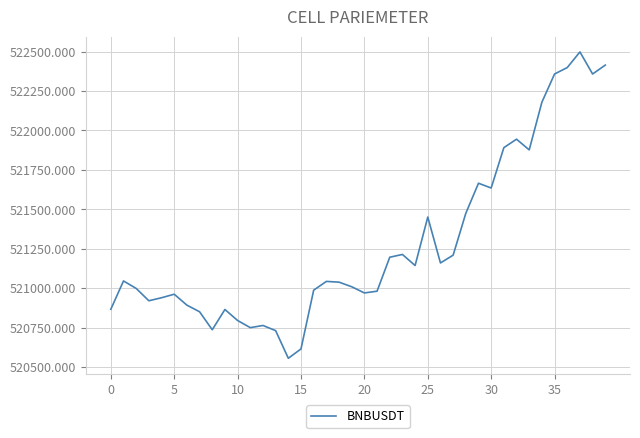

What is the difference between the maximum and minimum values?

1941.9